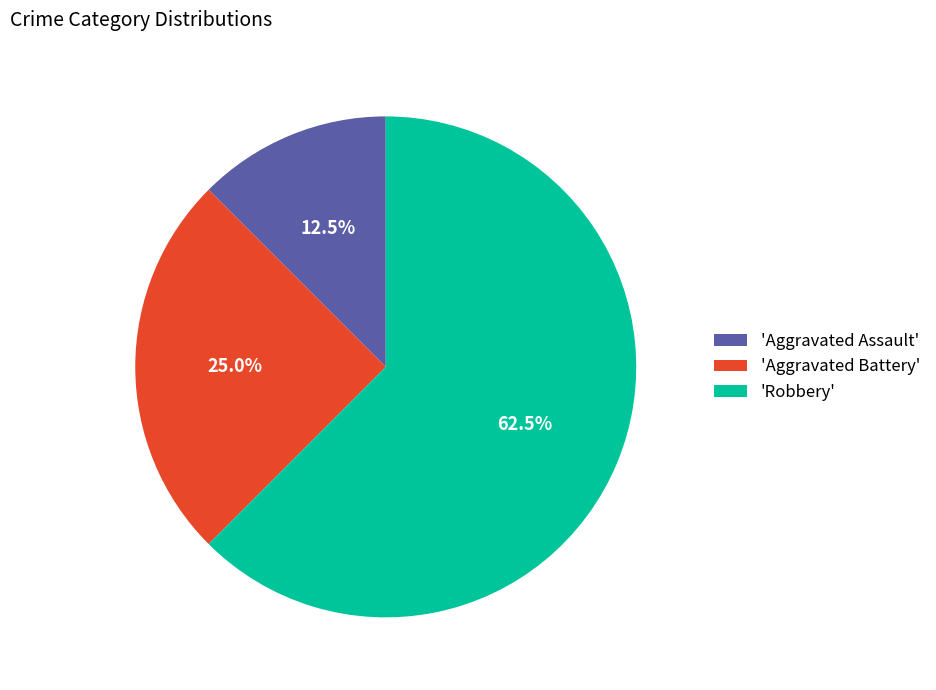

Is there any slice that represents more than half of the pie?

Yes